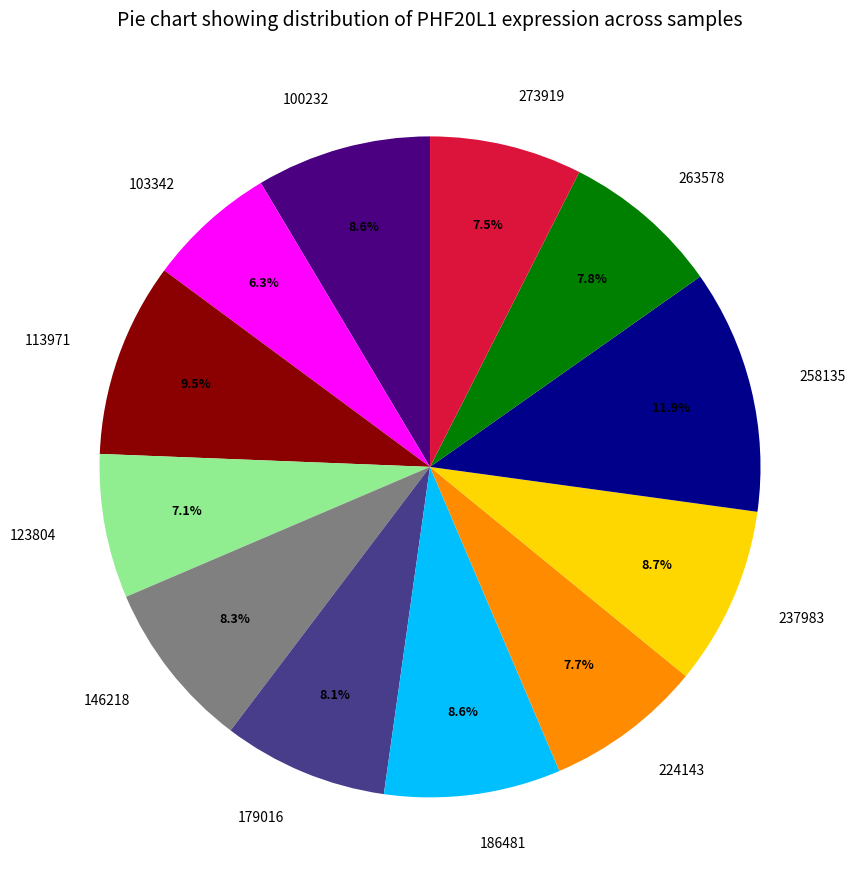

What is the total percentage of 123804 and 237983?

15.8%